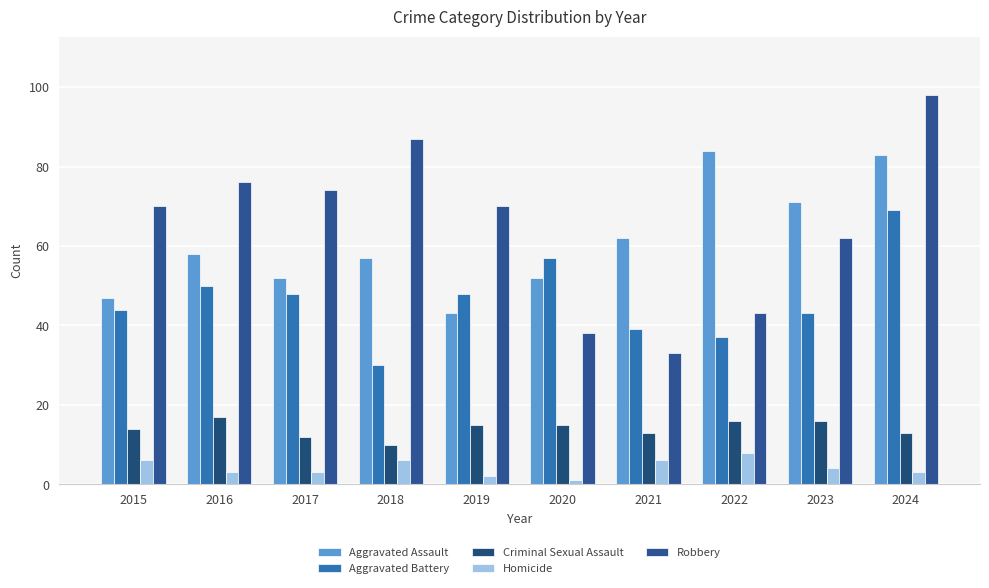

Is the value of Homicide at 2019 greater than the value of Criminal Sexual Assault at 2021?

No